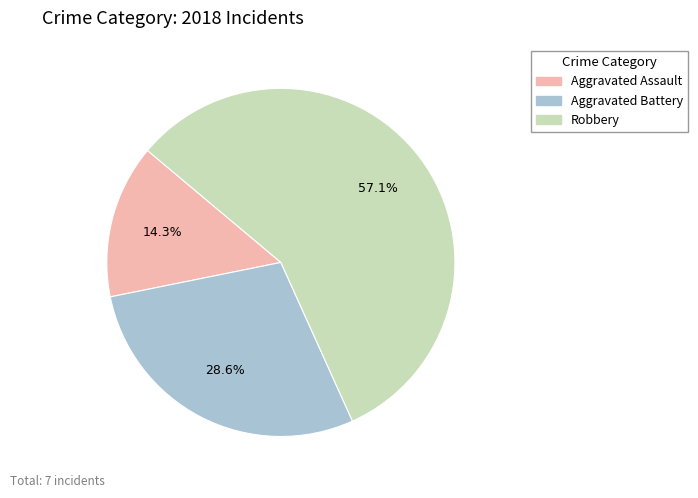

How many segments does this pie chart have?

3